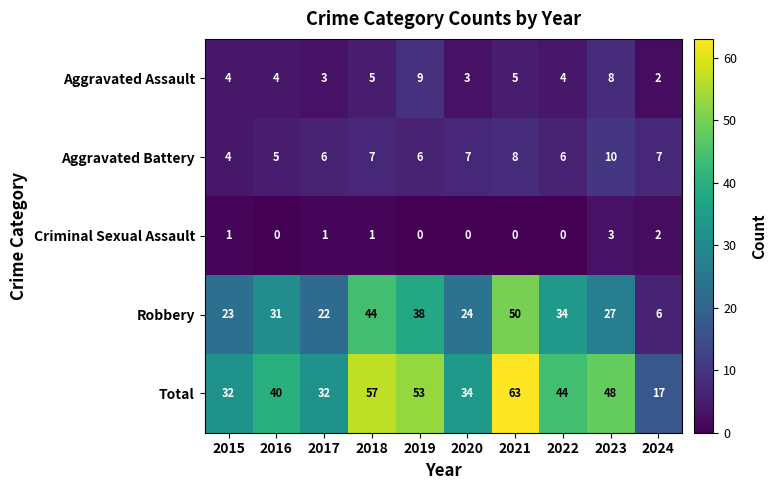

True or false: Robbery has a value of 6 at 2024.

True